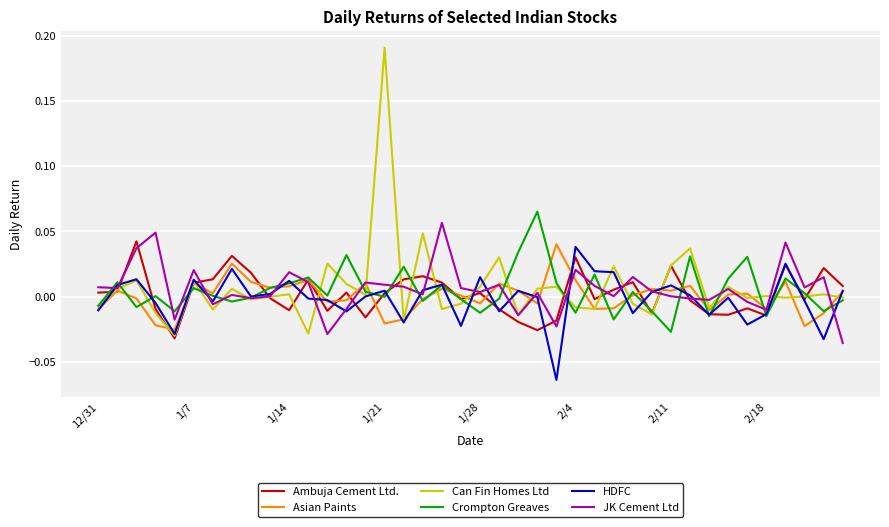

True or false: Ambuja Cement Ltd. and Crompton Greaves intersect in this chart.

True